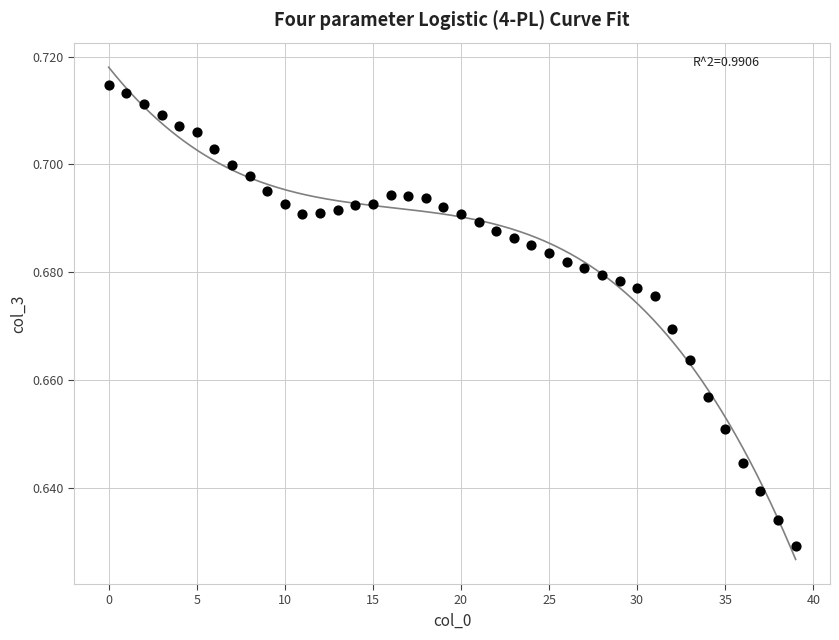

How many points are shown in the scatter plot?

40